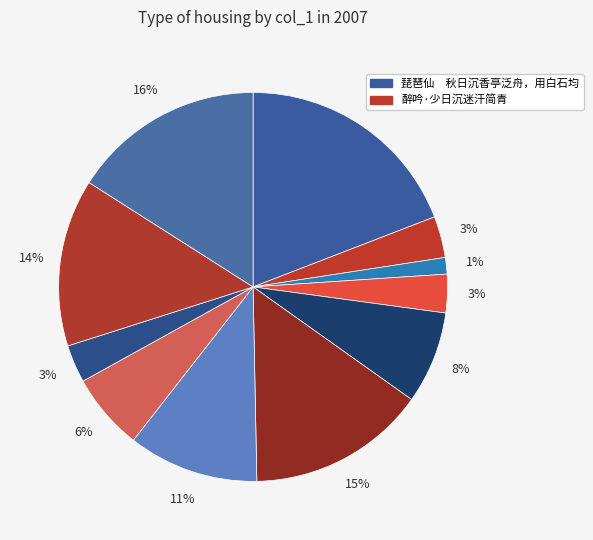

Which slice is the largest?

琵琶仙　秋日沉香亭泛舟，用白石均